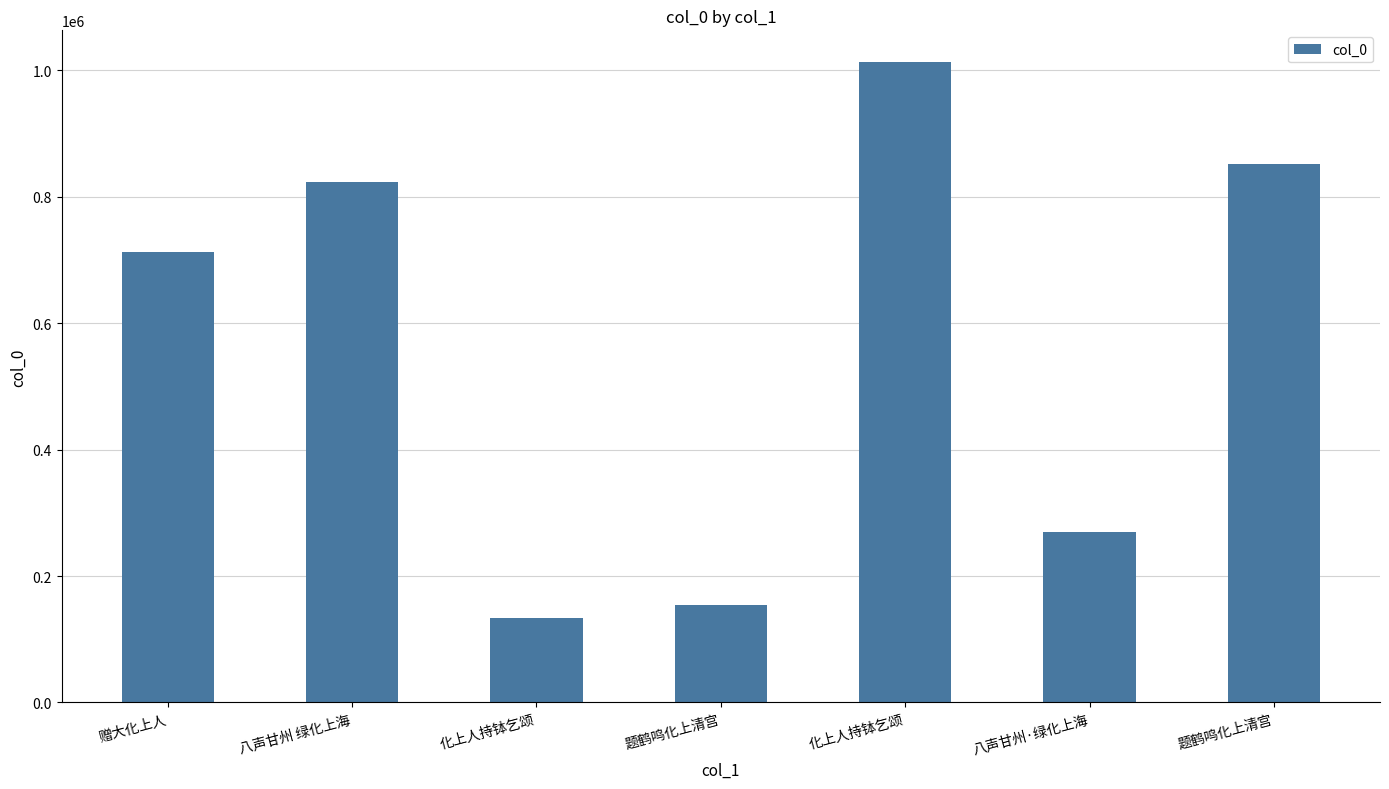

What is the difference between the maximum and minimum values?

878749